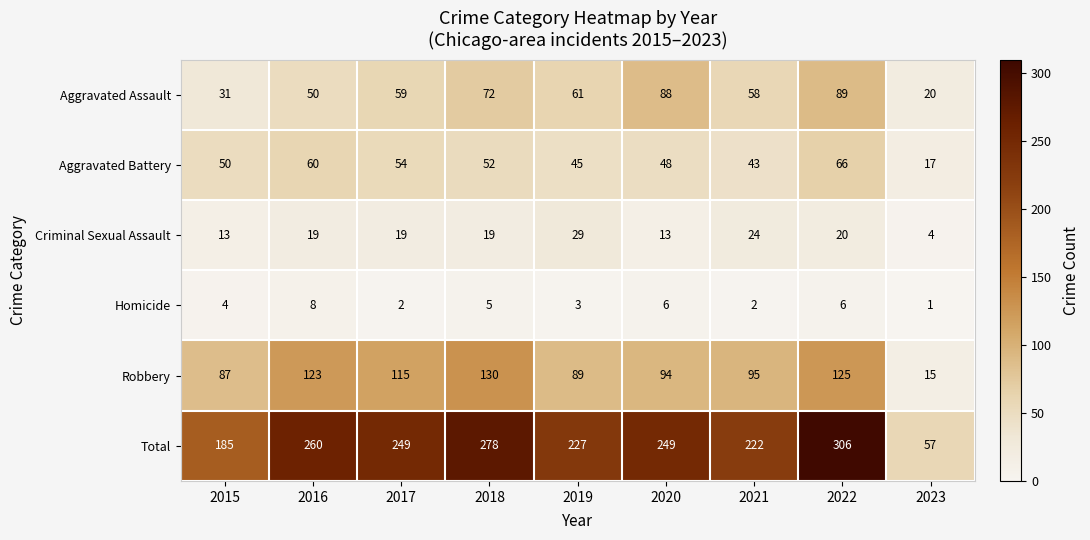

At how many categories does at least one series exceed 21?

9